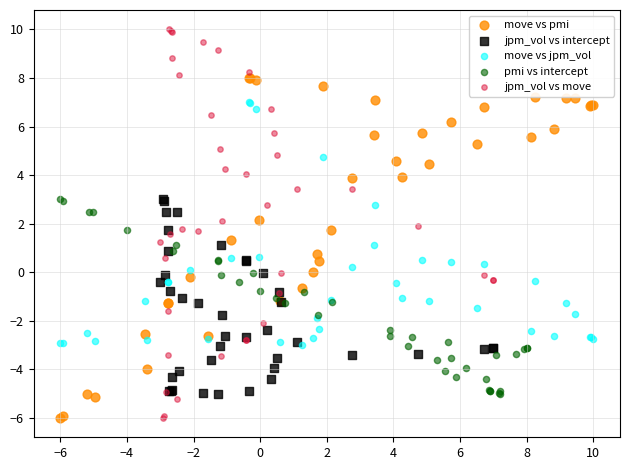

Which series has the largest Y range (max minus min)?

jpm_vol vs move